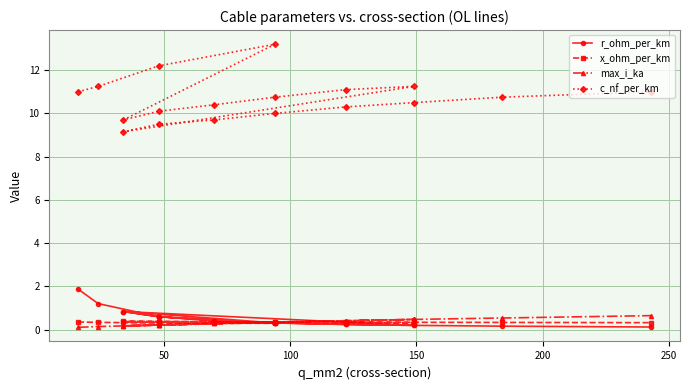

How many series are shown in this chart?

4